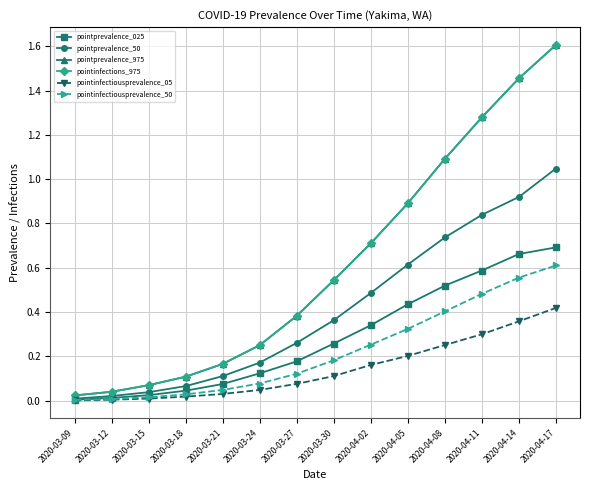

Between 2020-03-27 and 2020-03-30, which series saw the biggest shift?

pointprevalence_975